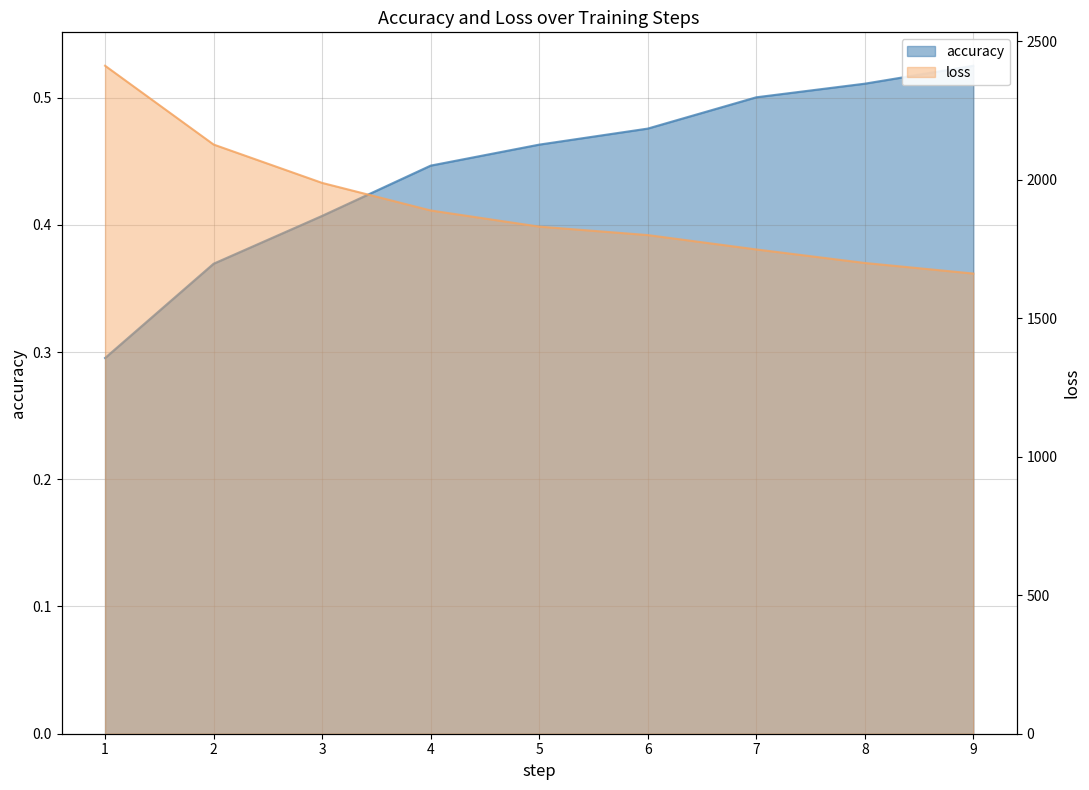

Between 3 and 4, which series saw the biggest shift?

loss